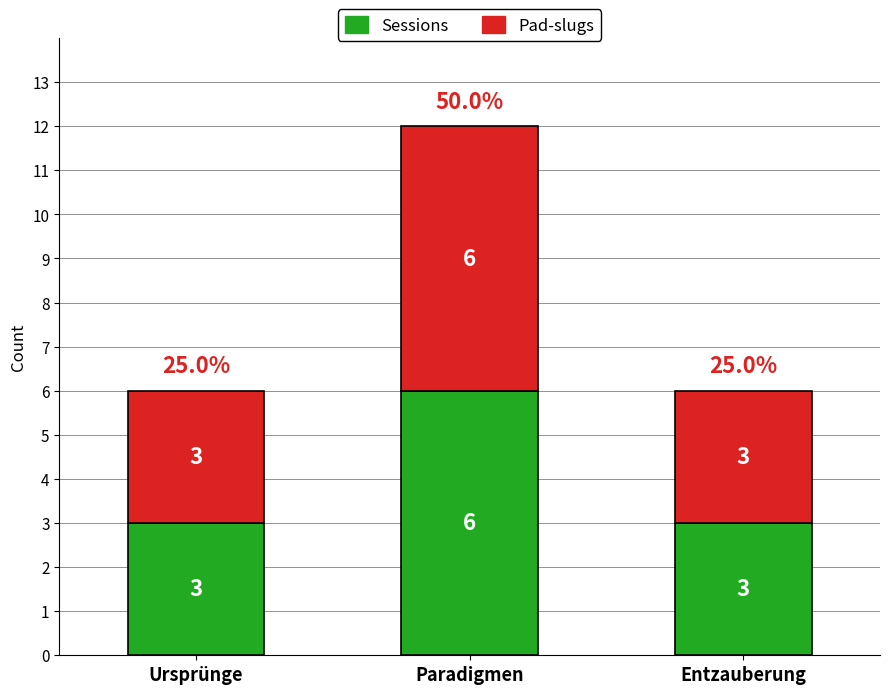

Which category has the highest value in the Sessions series?

Paradigmen